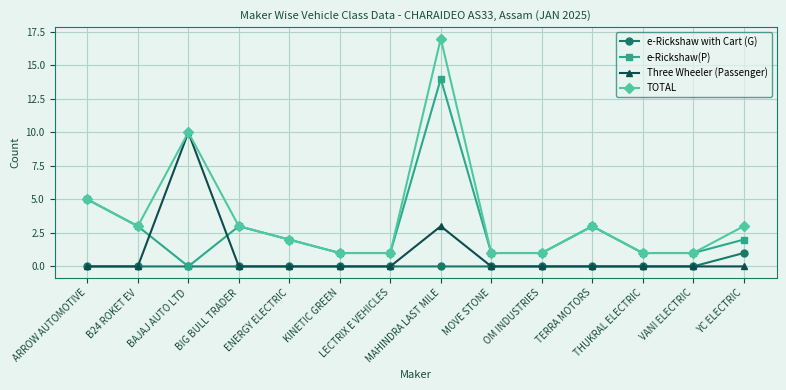

Rank the series by their maximum value, from highest to lowest.

TOTAL, e-Rickshaw(P), Three Wheeler (Passenger), e-Rickshaw with Cart (G)